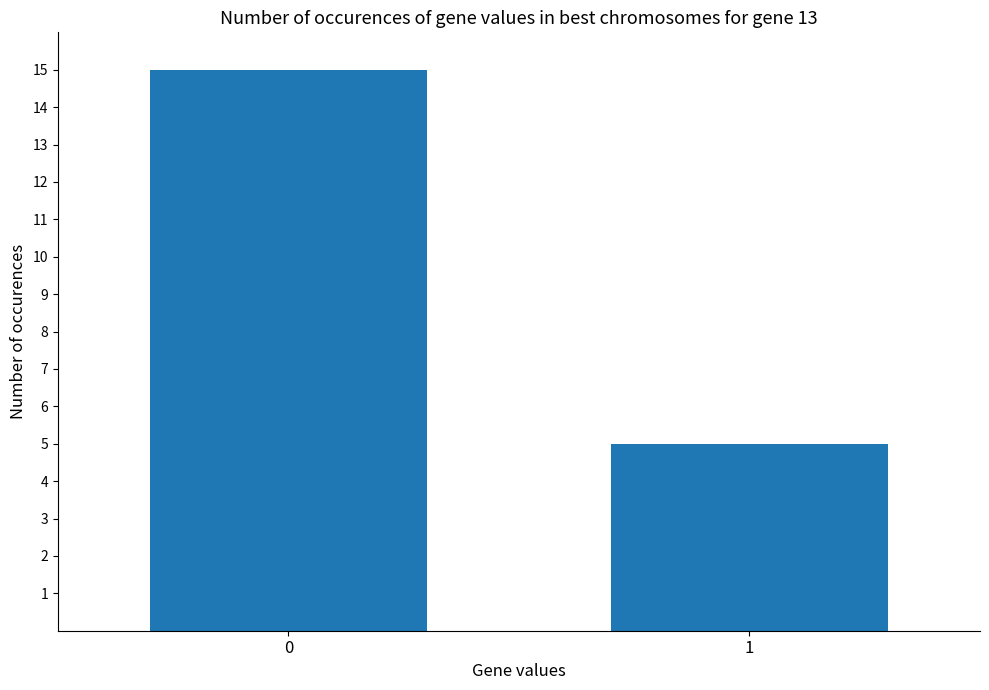

The value at 0 is 5. True or false?

False